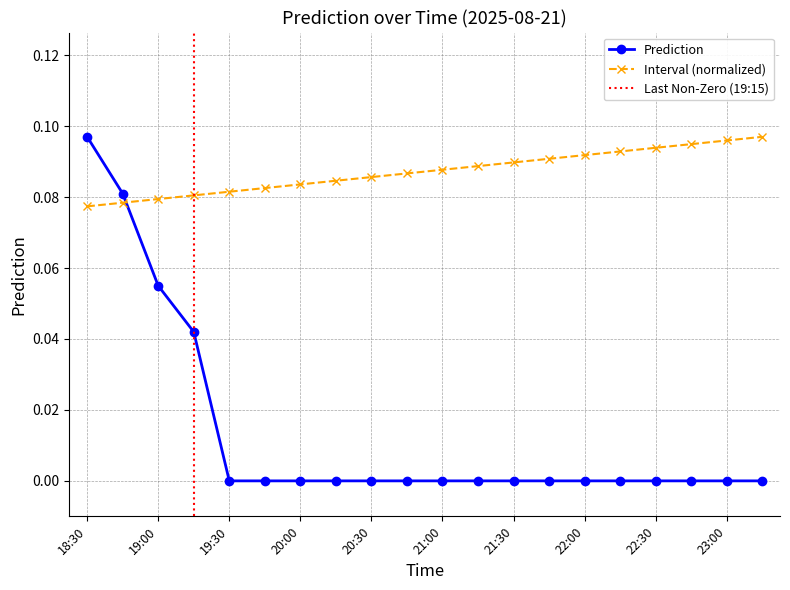

Reading right to left, list all the values displayed in this chart.

Prediction: 23:15=0.0	23:00=0.0	22:45=0.0	22:30=0.0	22:15=0.0	22:00=0.0	21:45=0.0	21:30=0.0	21:15=0.0	21:00=0.0	20:45=0.0	20:30=0.0	20:15=0.0	20:00=0.0	19:45=0.0	19:30=0.0	19:15=0.0	19:00=0.1	18:45=0.1	18:30=0.1
Interval: 23:15=0.1	23:00=0.1	22:45=0.1	22:30=0.1	22:15=0.1	22:00=0.1	21:45=0.1	21:30=0.1	21:15=0.1	21:00=0.1	20:45=0.1	20:30=0.1	20:15=0.1	20:00=0.1	19:45=0.1	19:30=0.1	19:15=0.1	19:00=0.1	18:45=0.1	18:30=0.1